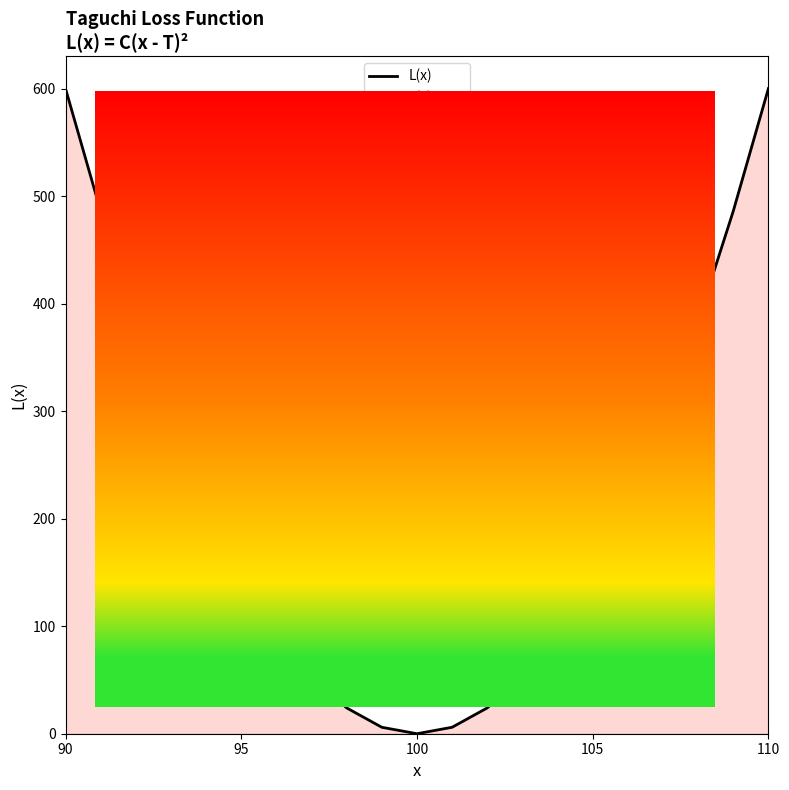

Is it true that the value at 100 is 0?

True